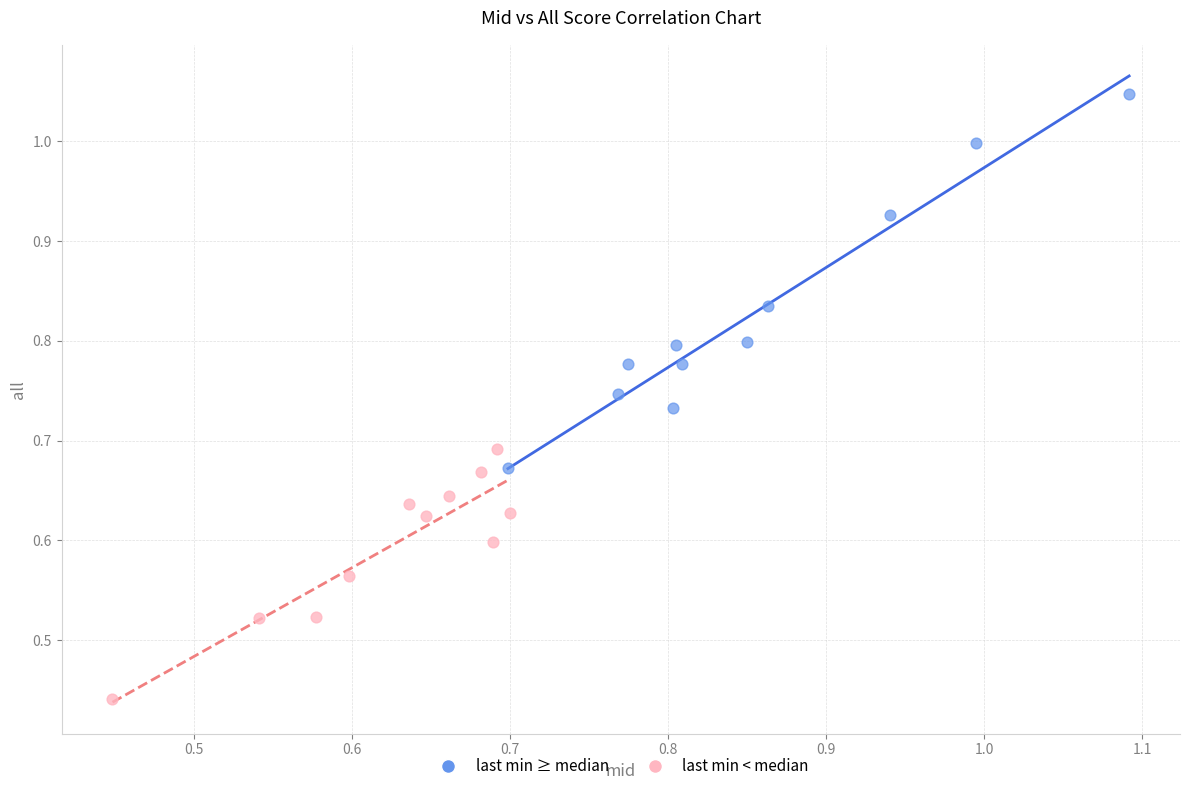

Which series has the largest Y range (max minus min)?

last min ≥ median